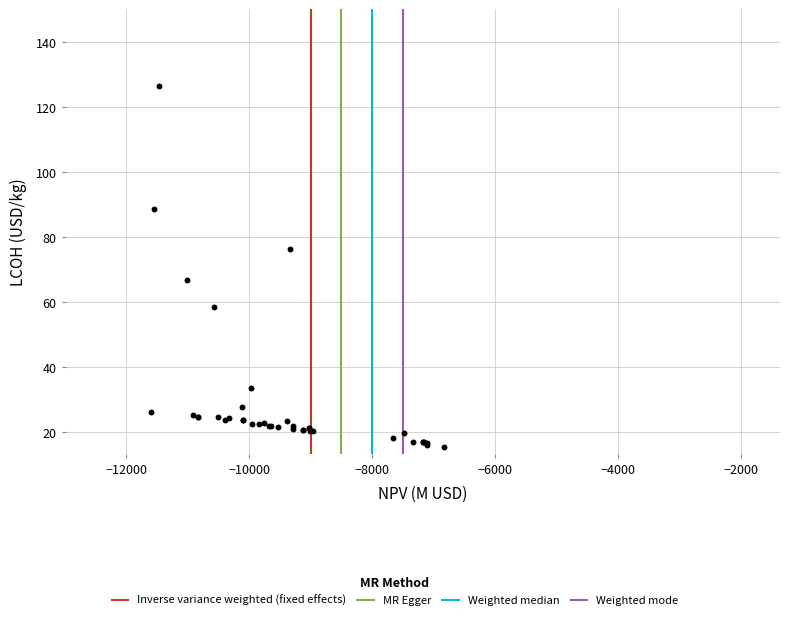

What Y value in the scatter plot is closest to 70?

66.9